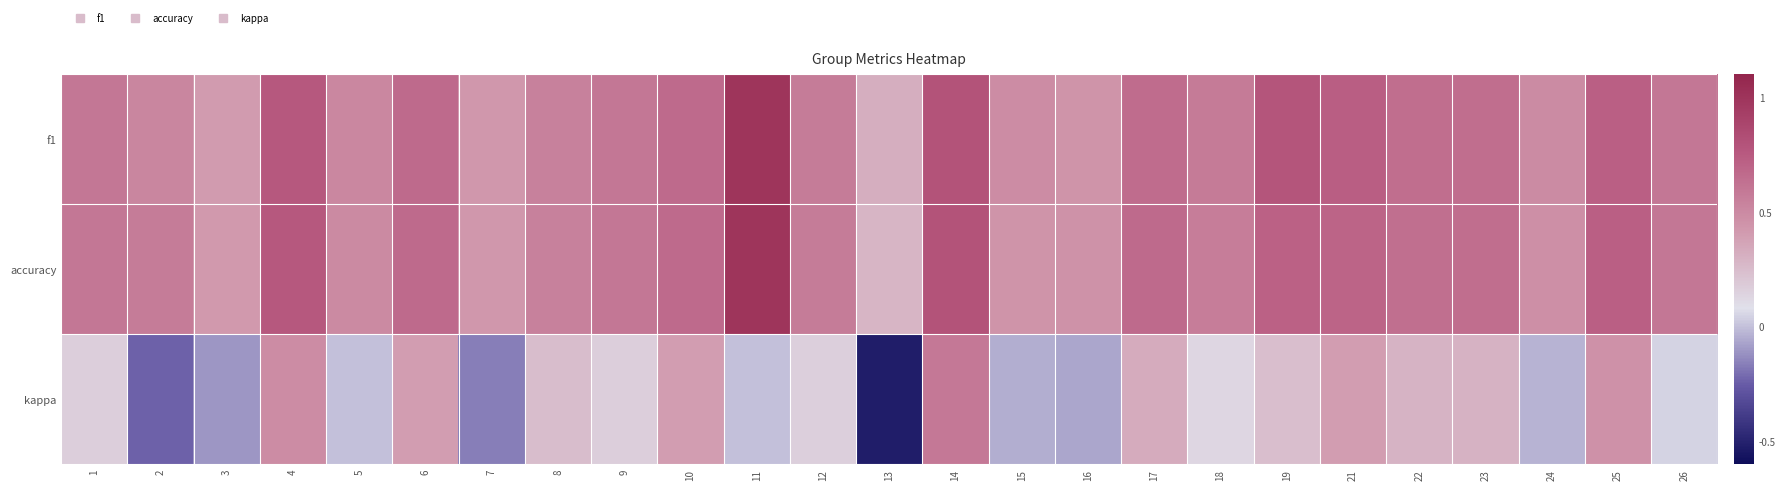

At which category is the sum across all series the highest?

14